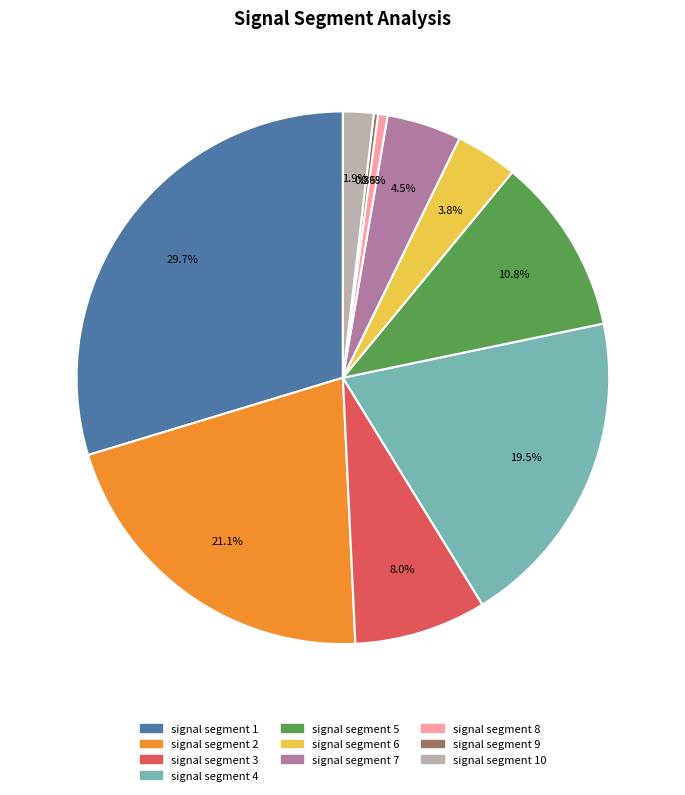

What percentage is the signal segment 8 slice, to the nearest percent?

1%